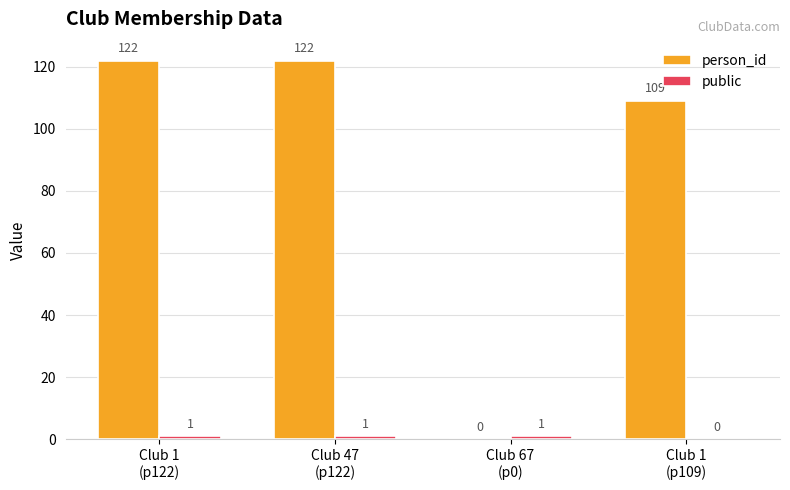

What is the maximum value shown in the chart?

122